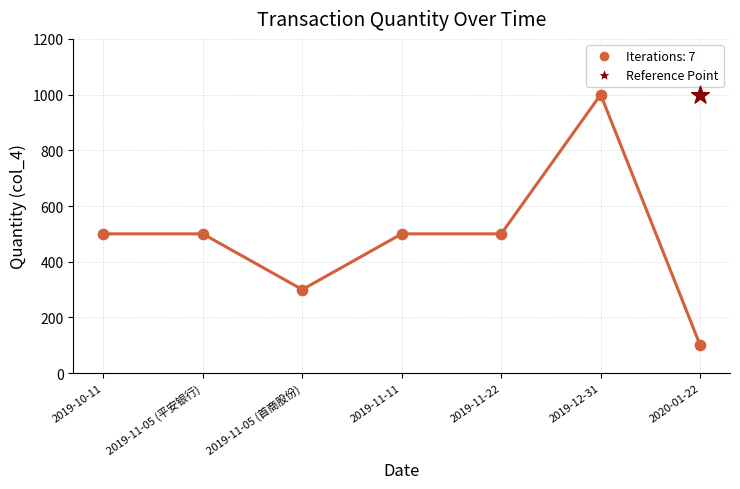

Between 2019-10-11 and 2020-01-22, which is larger?

2019-10-11